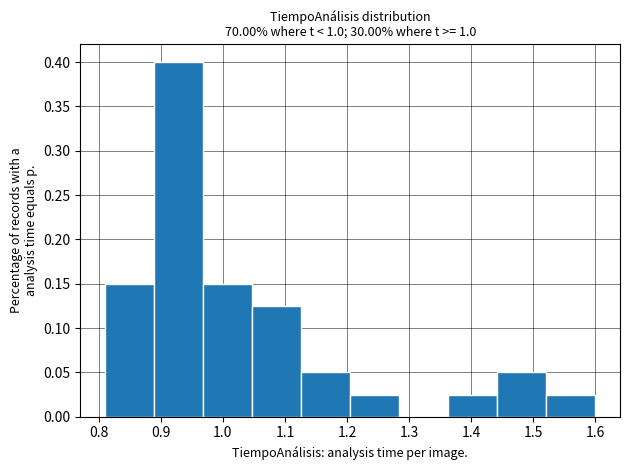

Reading left to right, transcribe this chart: for each bar, give the range it covers on the x-axis and its height. Neither the bar edges nor the heights are printed on the chart, so give them approximately, as read against the axes.

0.810 to 0.889: 0.150
0.889 to 0.968: 0.400
0.968 to 1.047: 0.150
1.047 to 1.126: 0.125
1.126 to 1.205: 0.050
1.205 to 1.284: 0.025
1.284 to 1.363: 0
1.363 to 1.442: 0.025
1.442 to 1.521: 0.050
1.521 to 1.600: 0.025